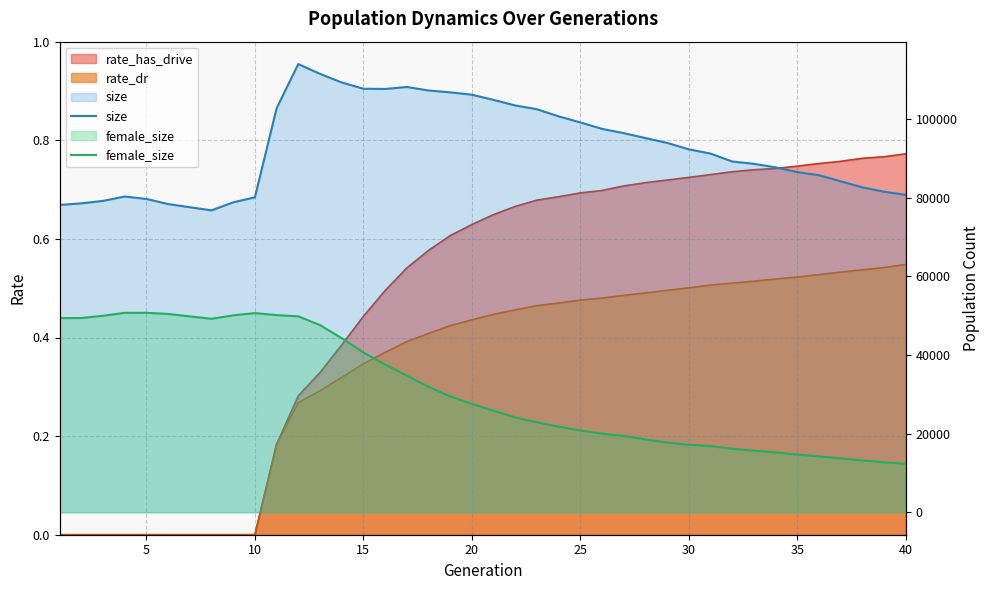

Count the number of categories in the chart.

40